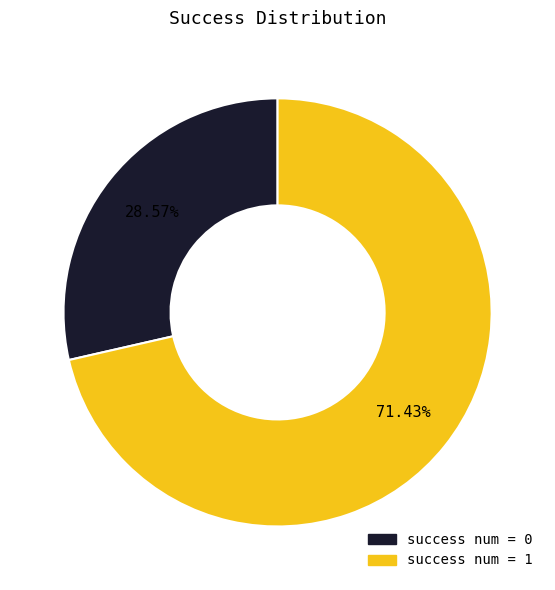

To the nearest percent, what is the average slice percentage?

50%